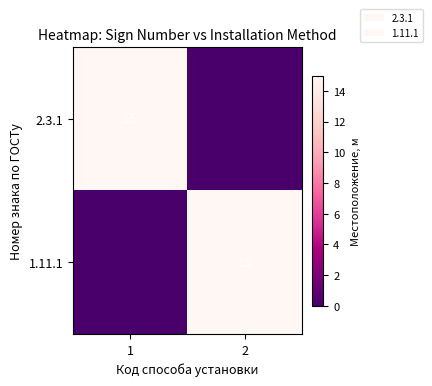

Is it true that 1.11.1 equals 15 at 2?

True